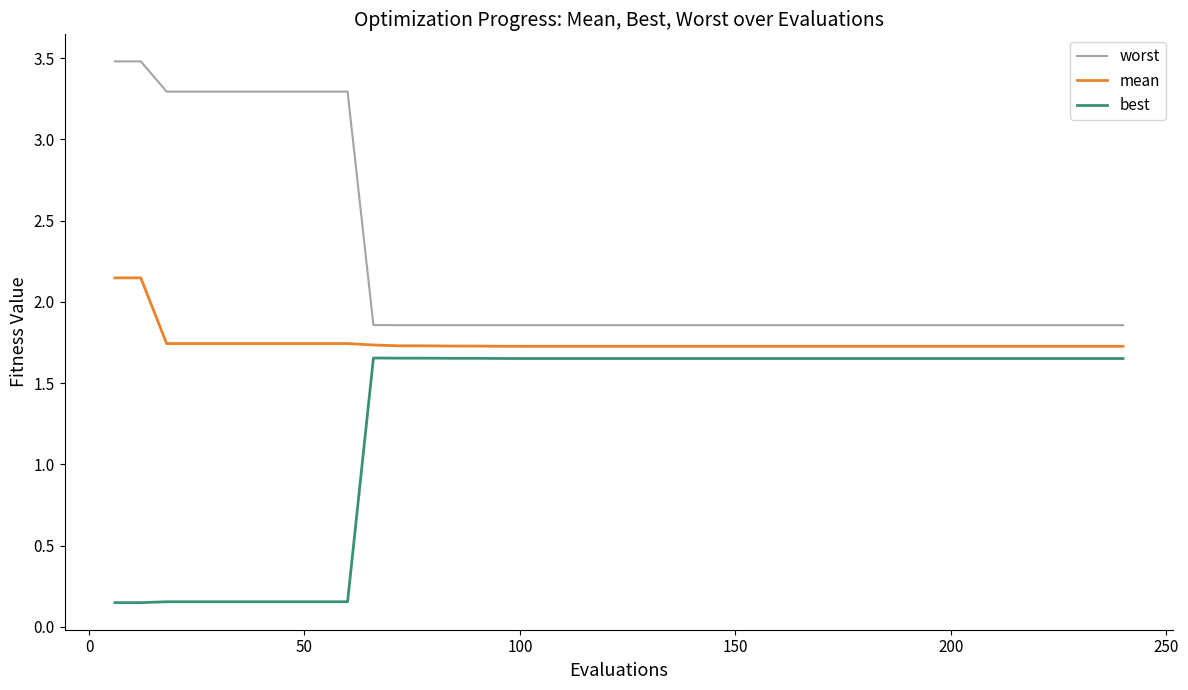

Is this an area chart (filled region under the line)?

No